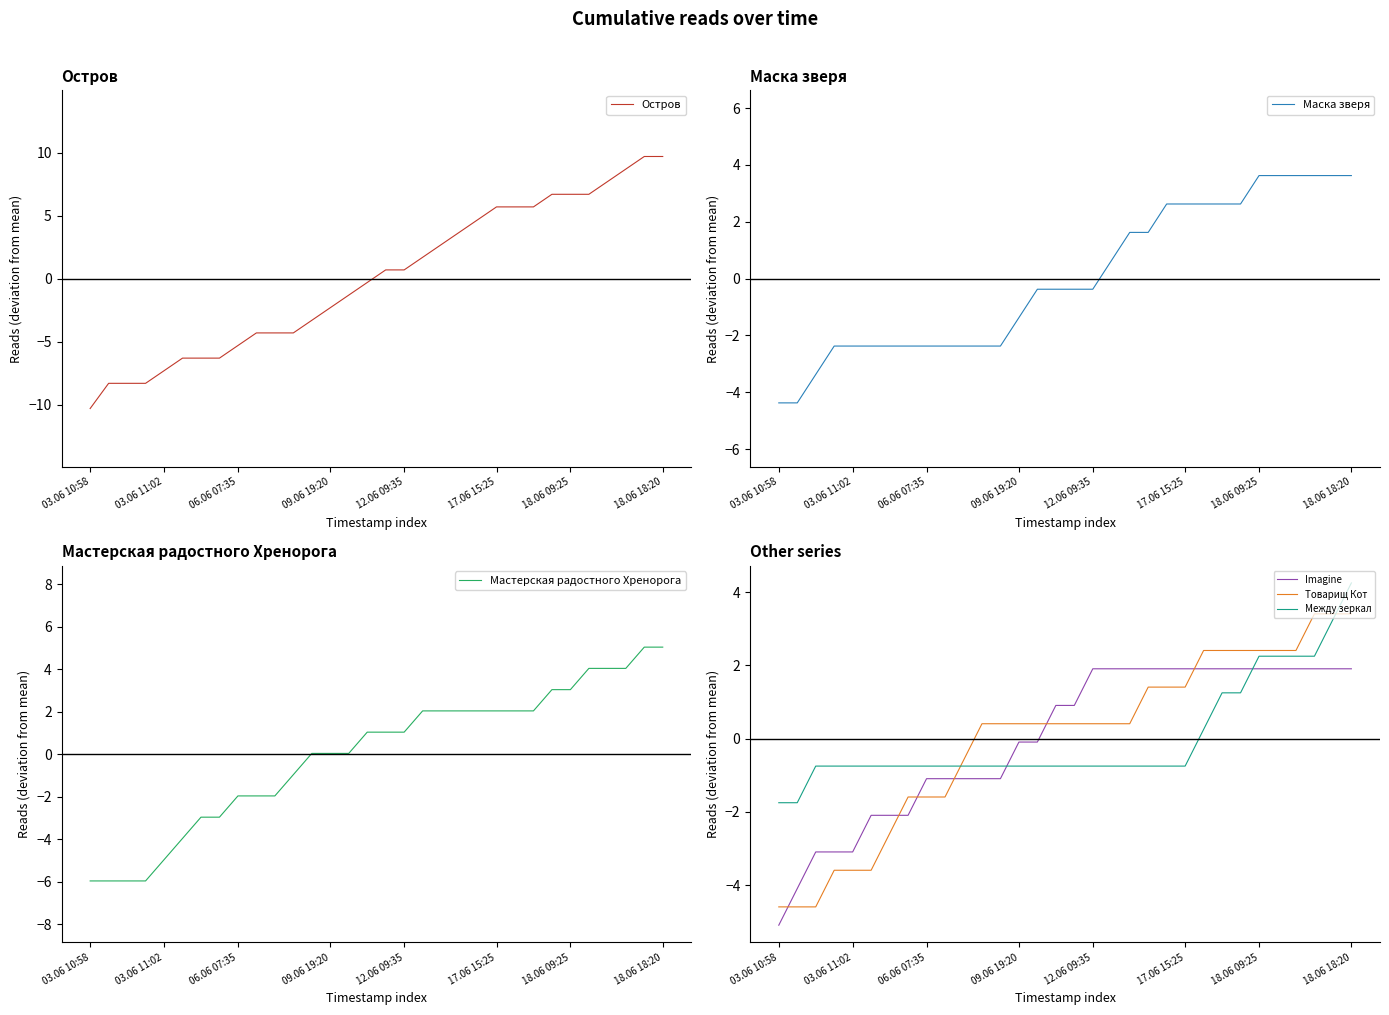

Rank the series by their maximum value, from highest to lowest.

Остров, Мастерская радостного Хренорога, Между зеркал, Маска зверя, Товарищ Кот, Imagine